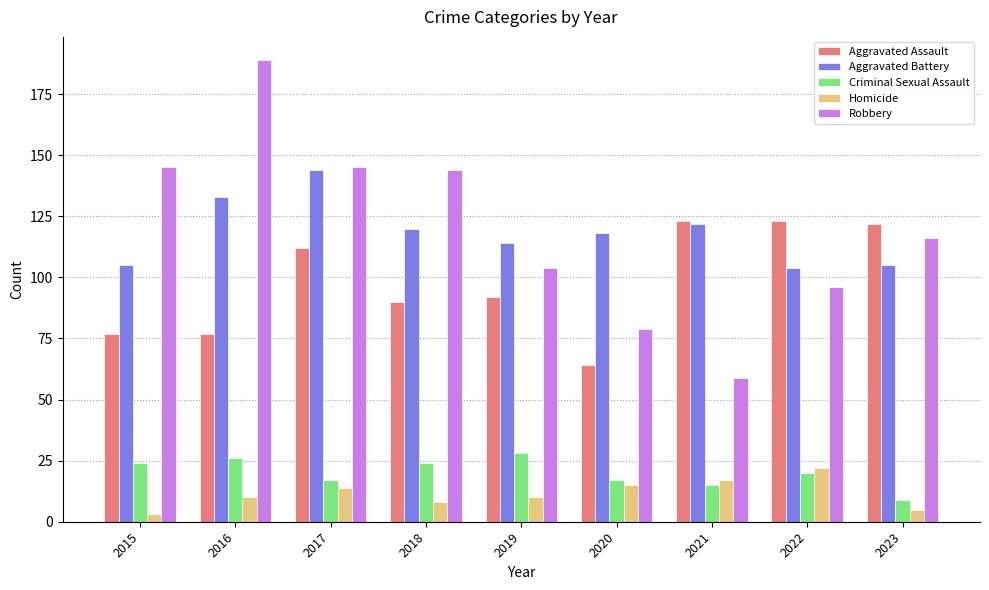

What is the sum of the Robbery values at 2019 and 2021?

163